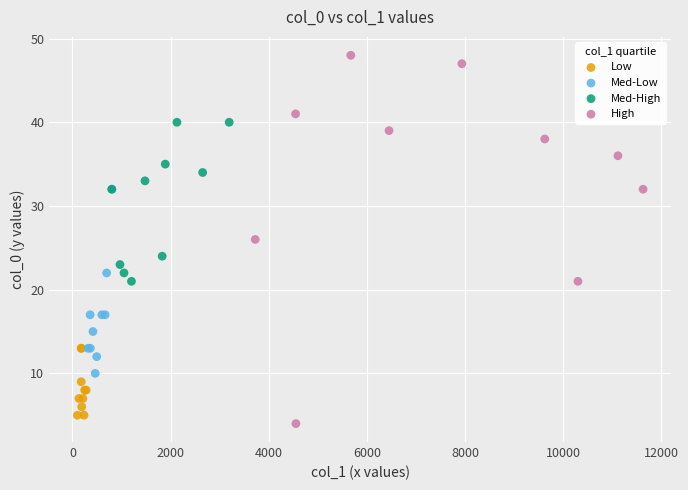

What are all the series names shown in the legend?

Low, Med-Low, Med-High, High